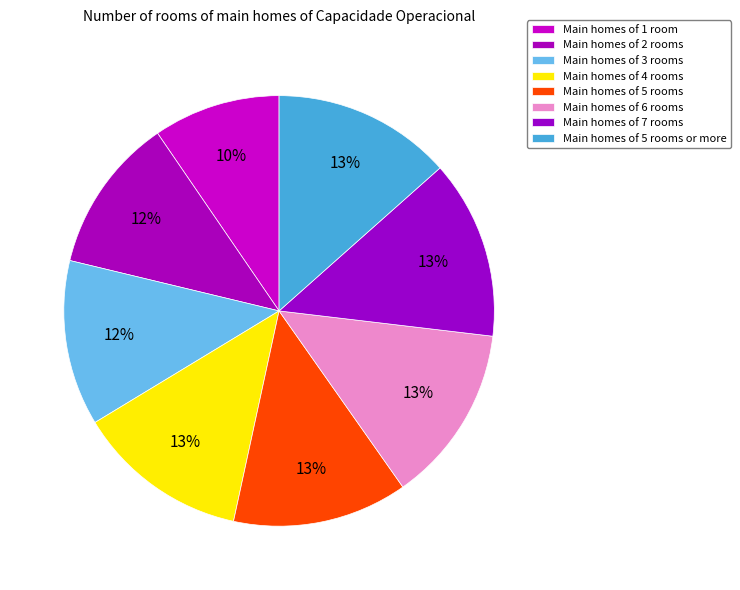

Is there any slice that represents more than half of the pie?

No